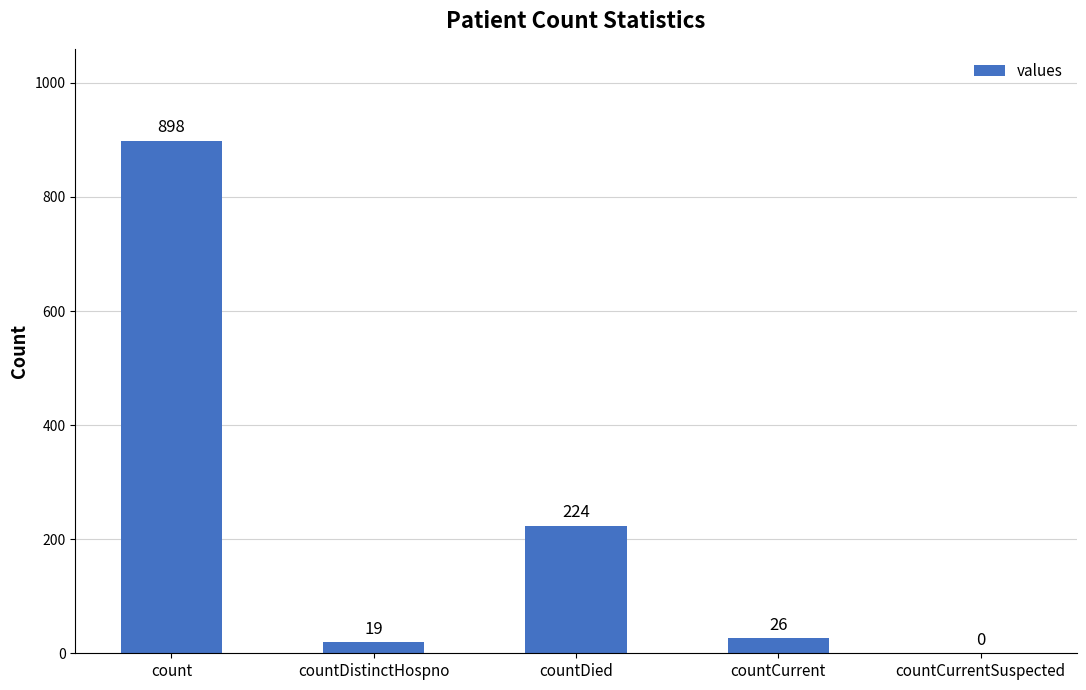

What is the sum of the values at countDistinctHospno and count?

917